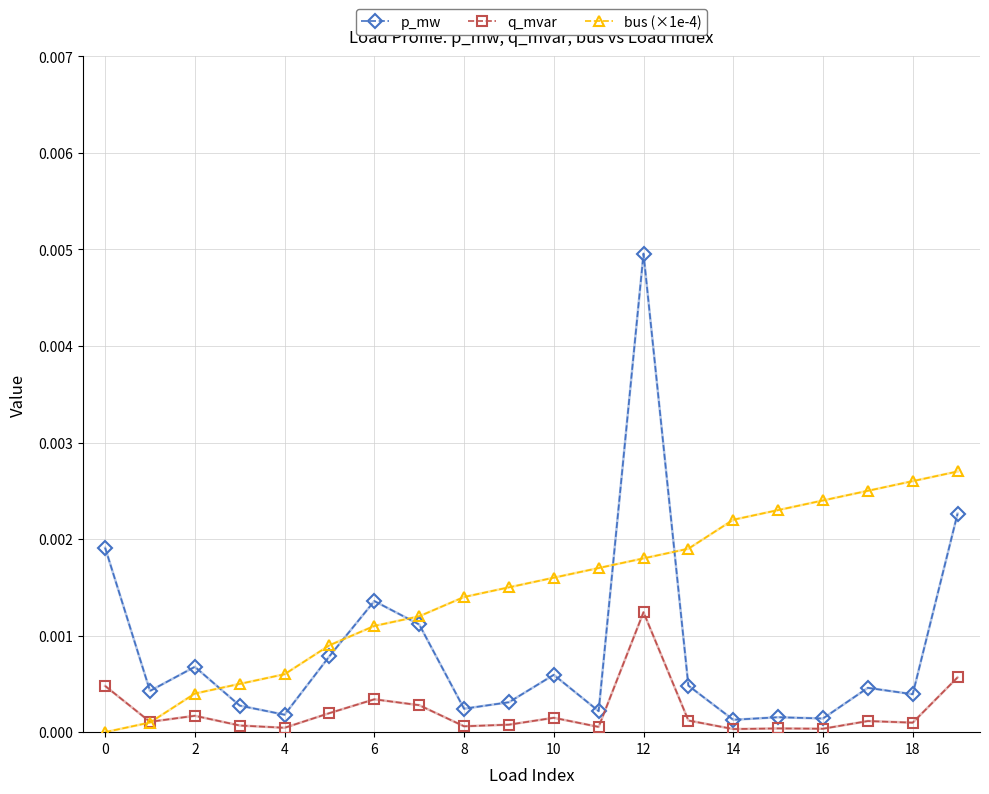

Which series has the largest total across all categories?

bus (×1e-4)